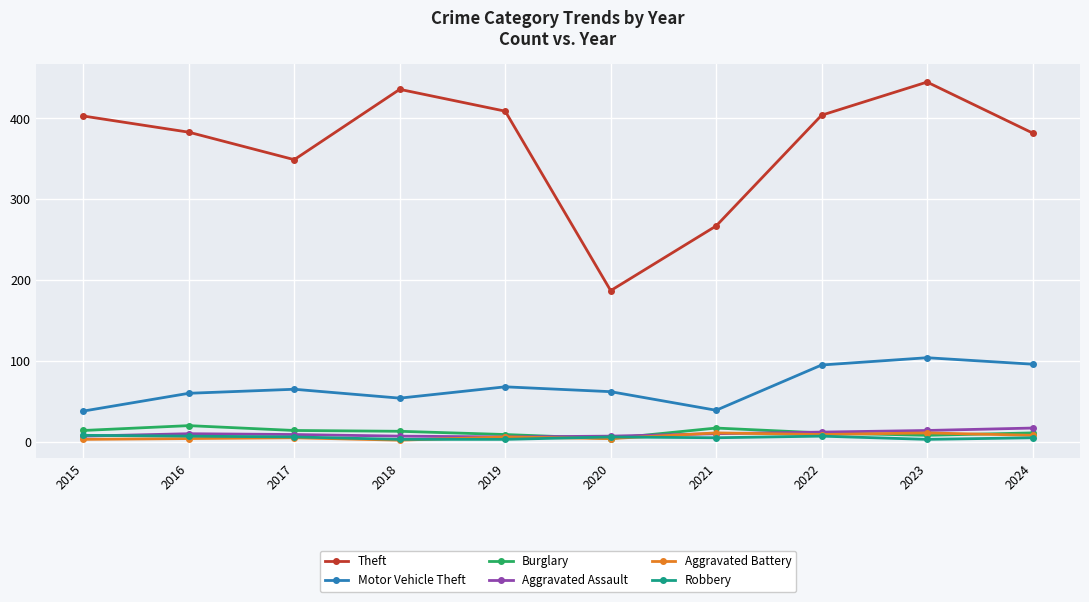

At which category does Motor Vehicle Theft reach its first local valley?

2018